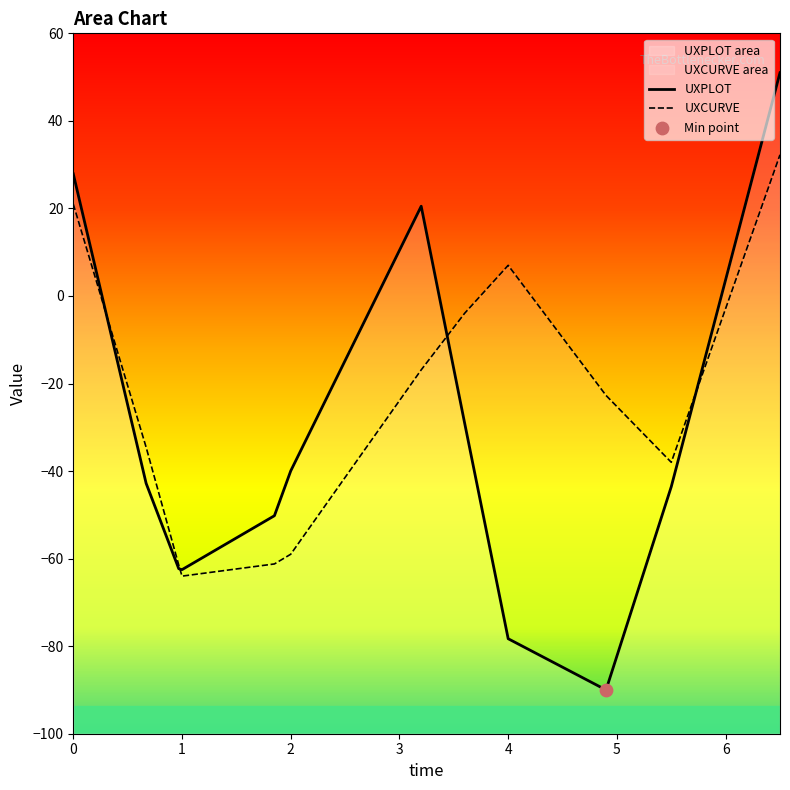

What are all the series names shown in the legend?

UXPLOT, UXCURVE